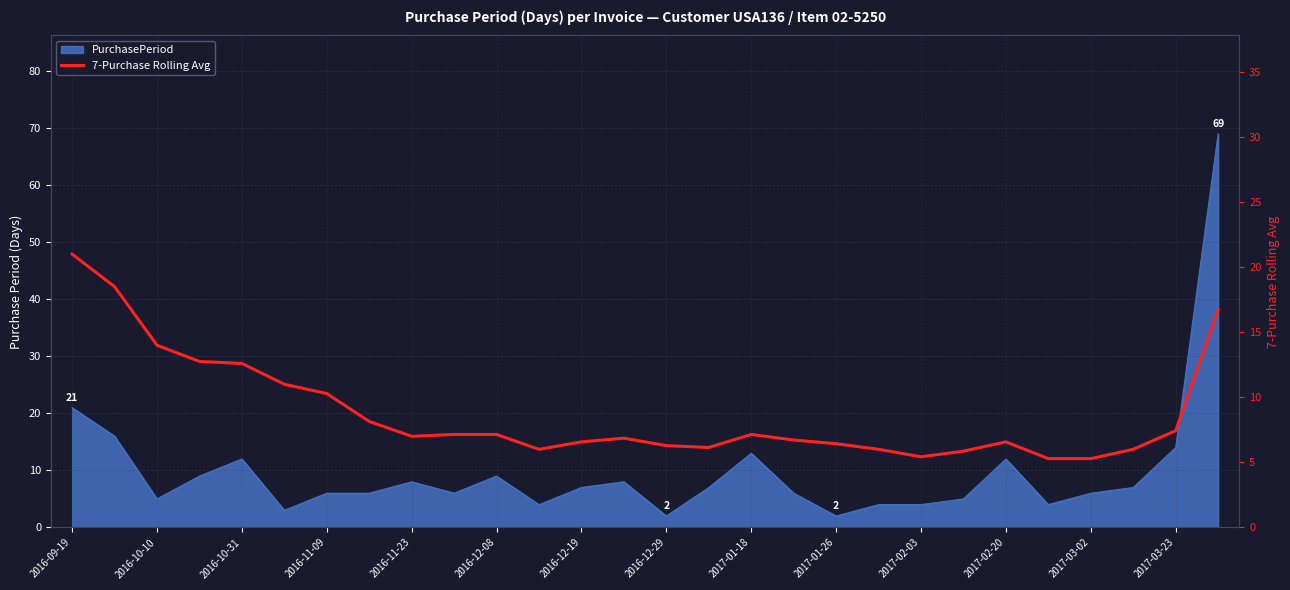

How many categories are shown in the chart?

28